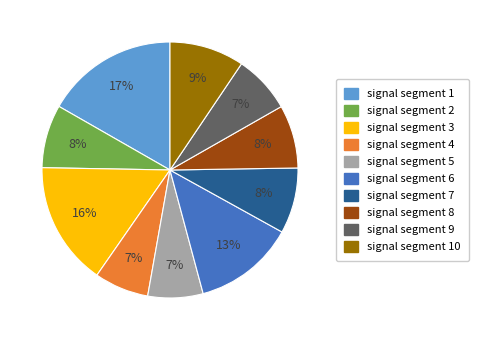

Does any single category account for the majority?

No